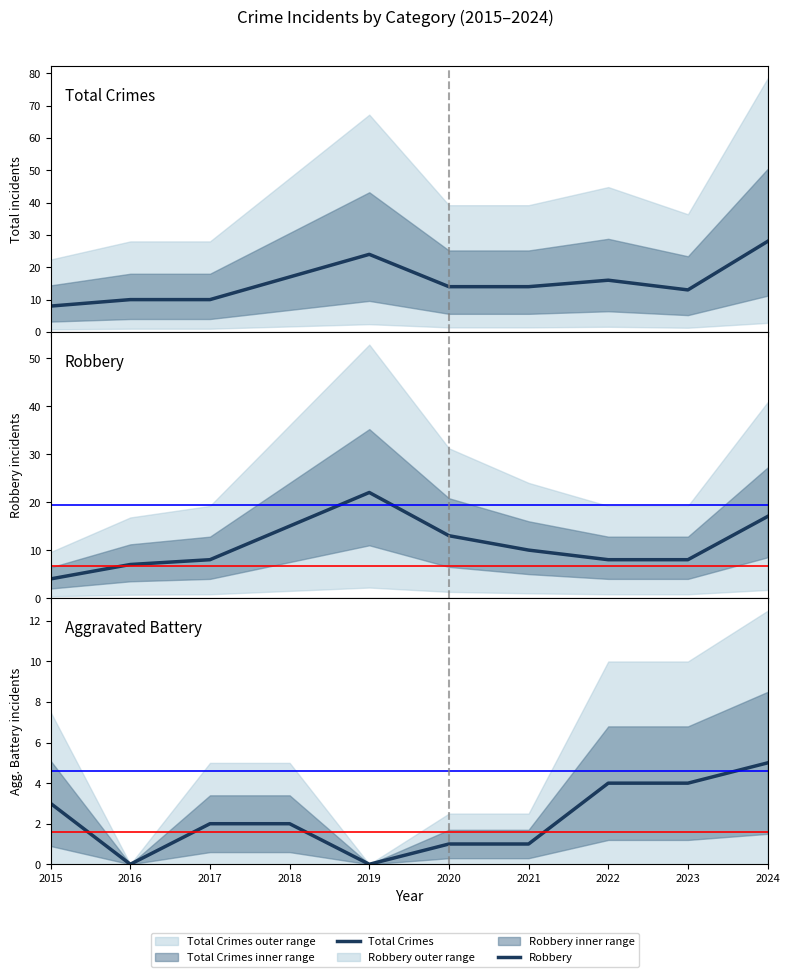

The value of Aggravated Battery at 2022 is 4. True or false?

True